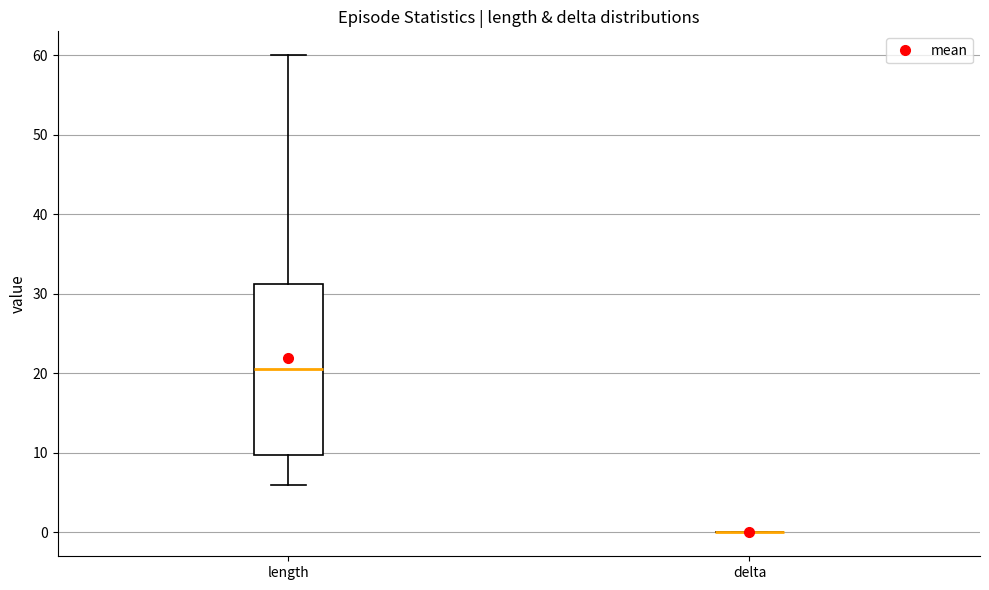

Reading left to right, transcribe this box plot: for each box, give where its median line is, the range the box spans, and where its two whiskers end, as read against the y-axis. The values are not printed on the chart, so give them approximately, as read against the axis.

length: median 21, box 10 to 31, whiskers 6 to 60
delta: box collapsed to a line at 0, whiskers 0 to 0